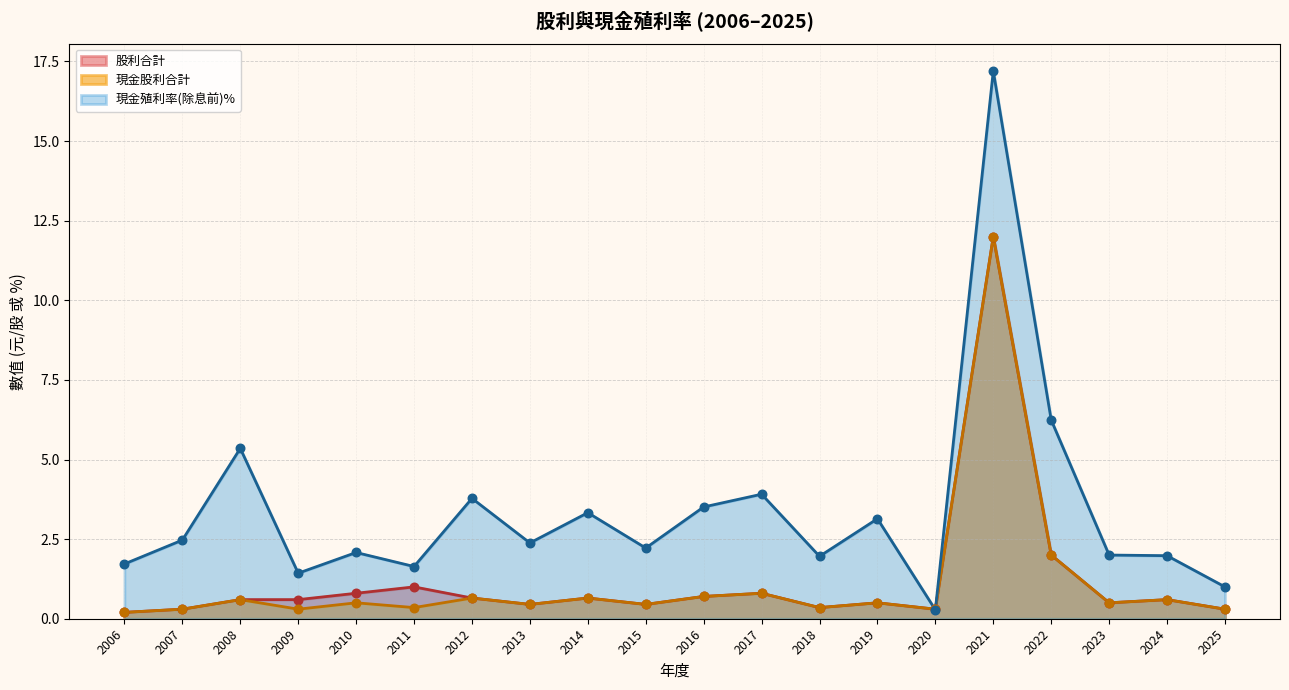

Is the value of 現金殖利率(除息前) at 2025 greater than the value of 股利合計 at 2014?

Yes